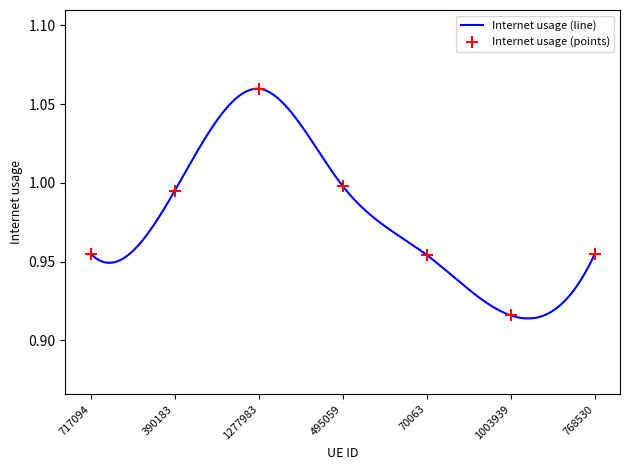

Which has a higher value, 1277983 or 1003939?

1277983